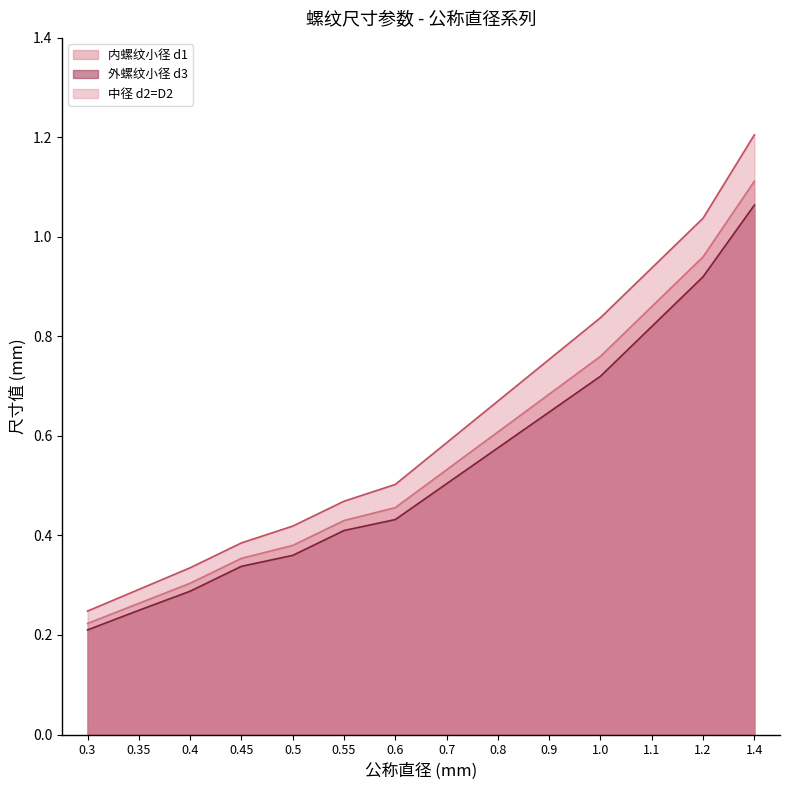

True or false: 外螺纹小径 d3 and 中径 d2=D2 intersect in this chart.

False